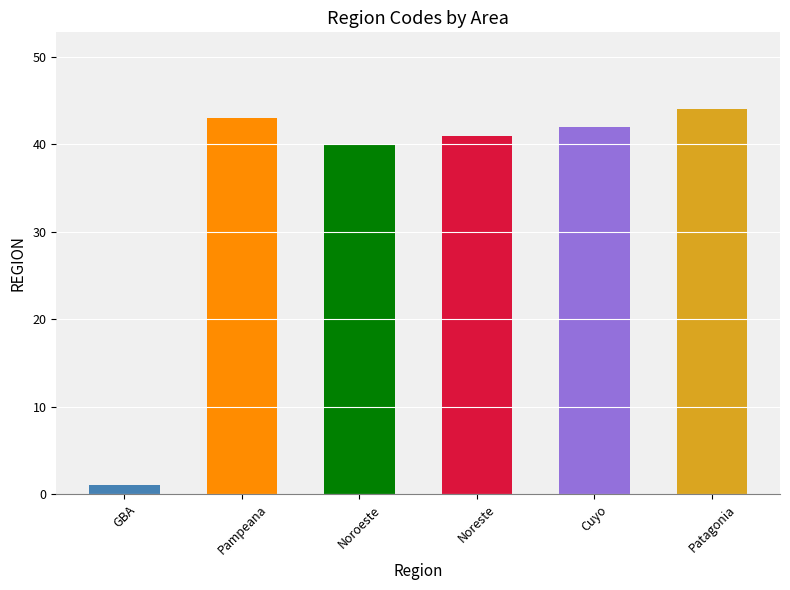

Reading left to right, extract all data points from this chart.

1	43	40	41	42	44